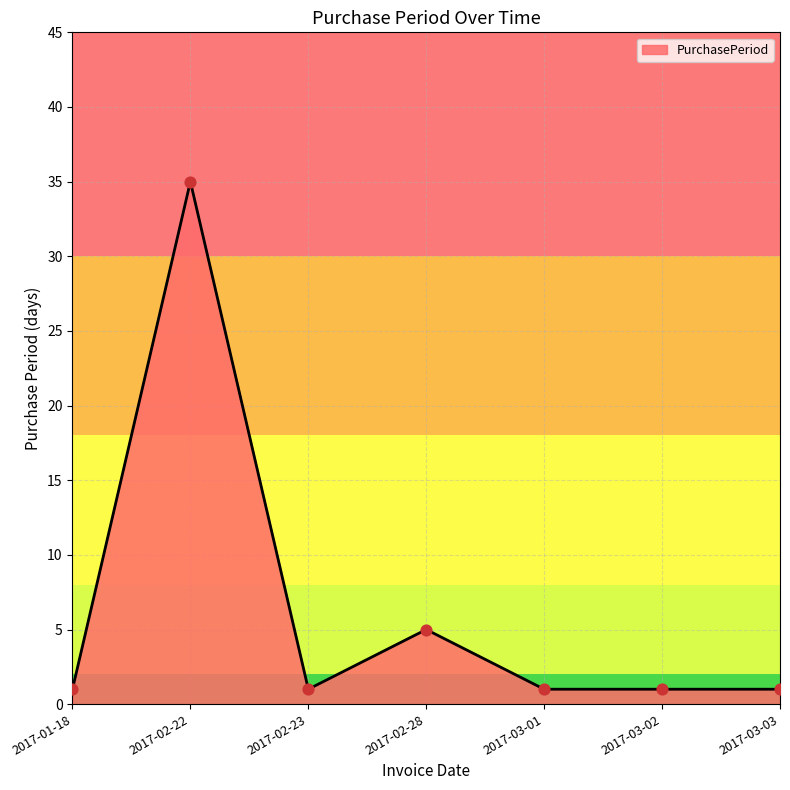

What is the change in value from 2017-02-28 to 2017-03-03?

-4